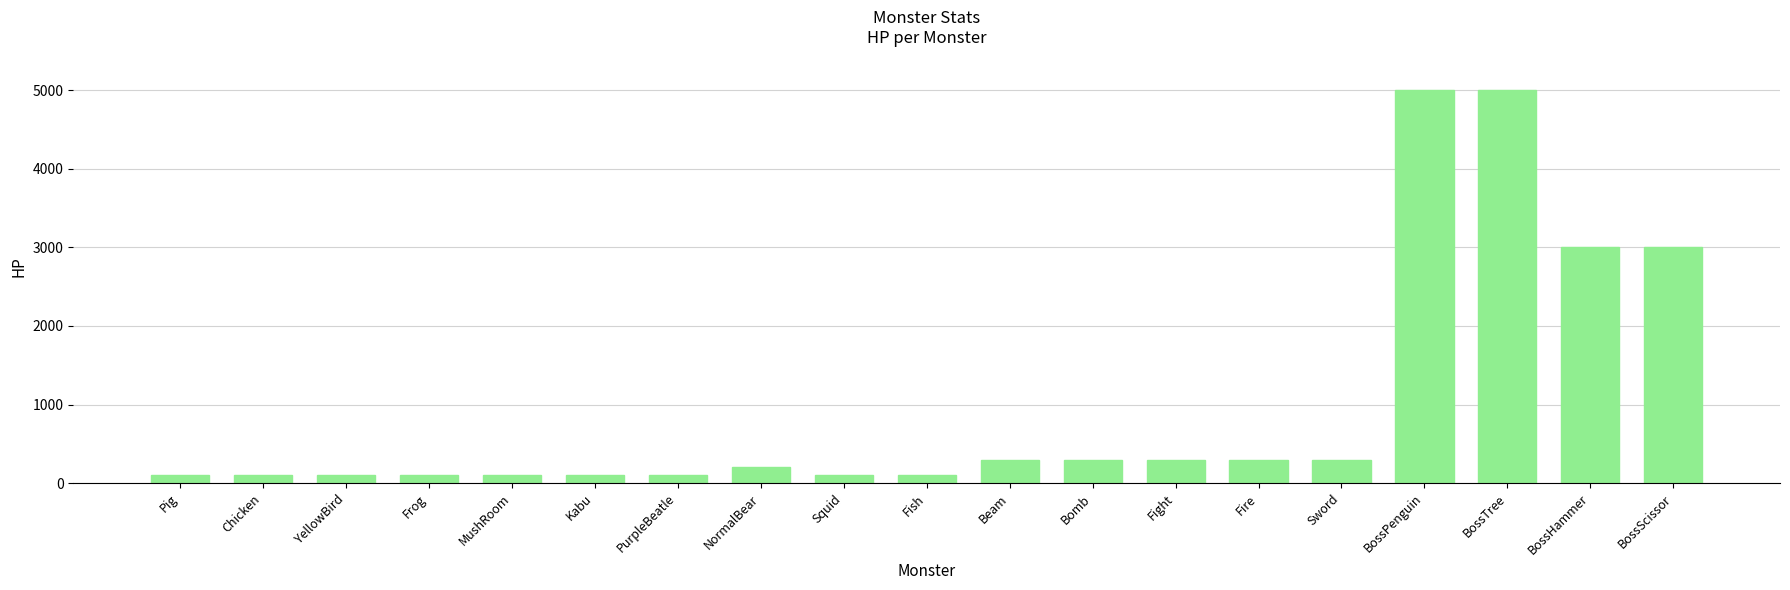

What is the difference between the second highest and second lowest values?

4900